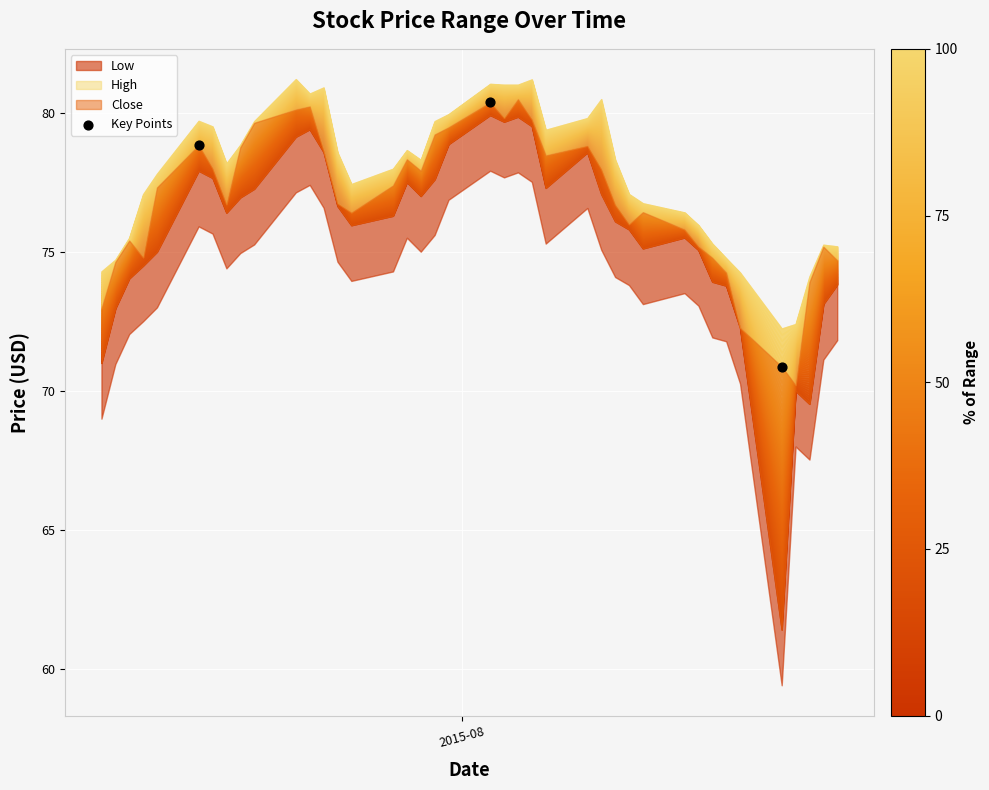

What is the average X value?

16650.0